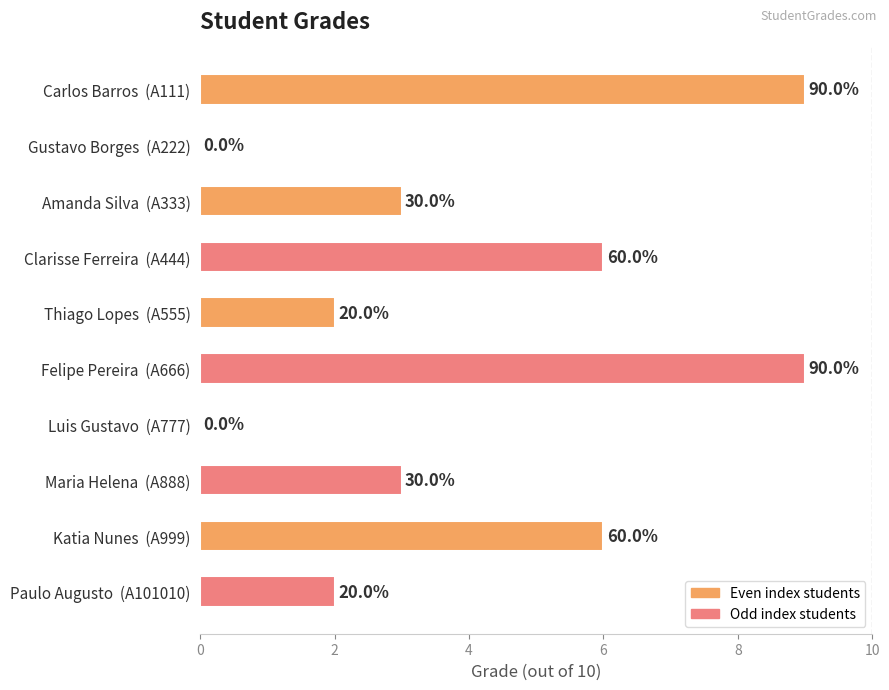

Are the bars horizontal?

Yes